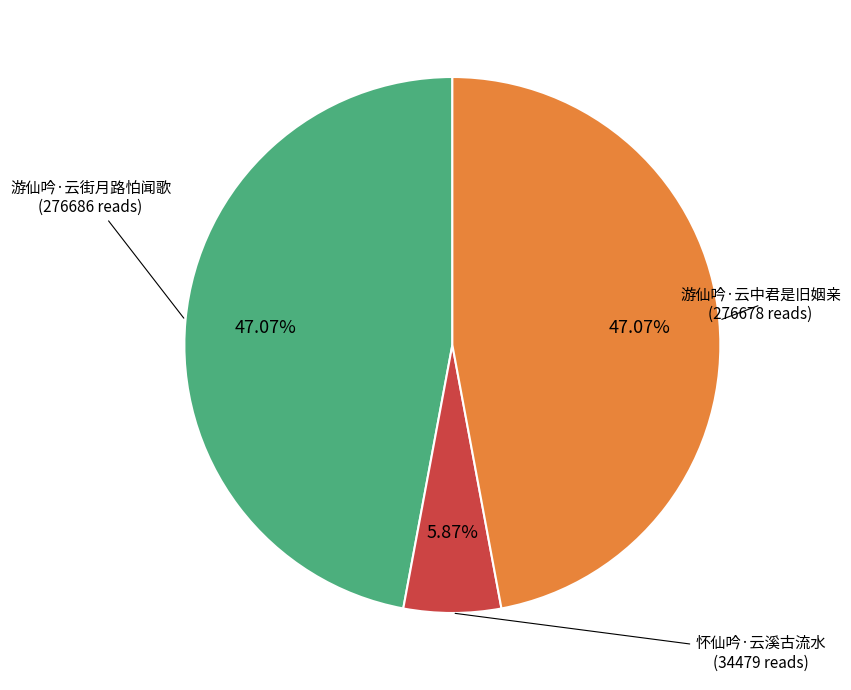

What percentage is the 怀仙吟·云溪古流水 slice, to the nearest percent?

6%